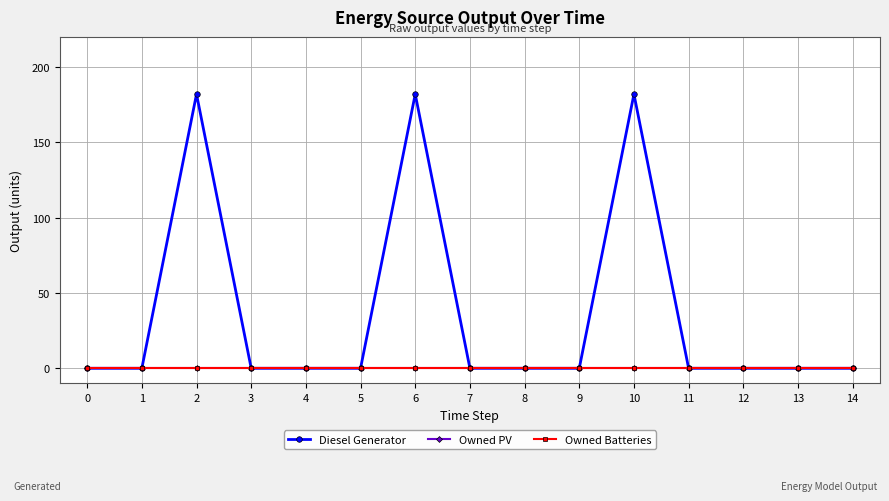

True or false: Owned Batteries and Owned PV intersect in this chart.

False